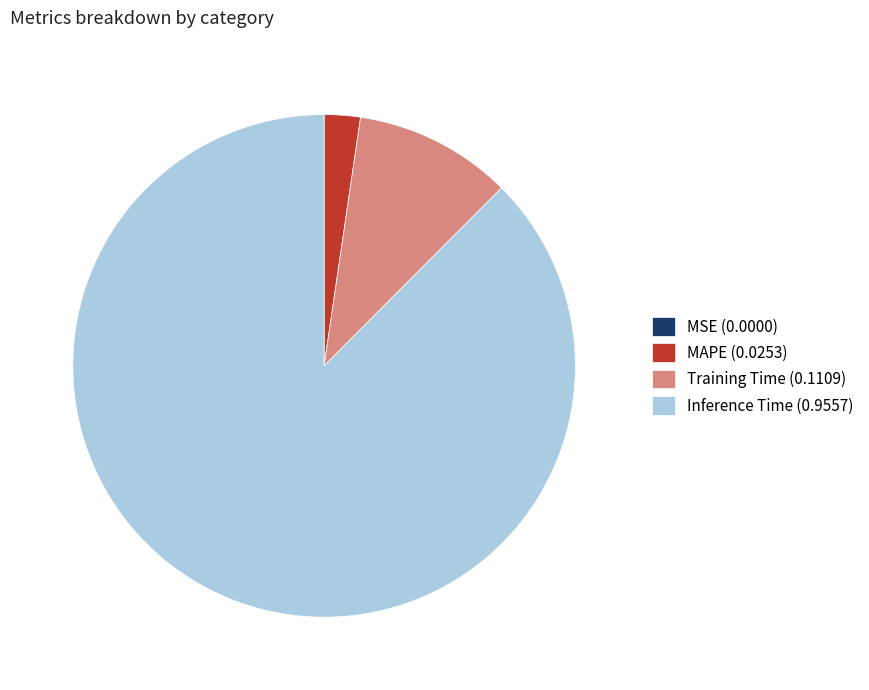

Is the sum of MAPE (0.0253) and Training Time (0.1109) greater than half?

No